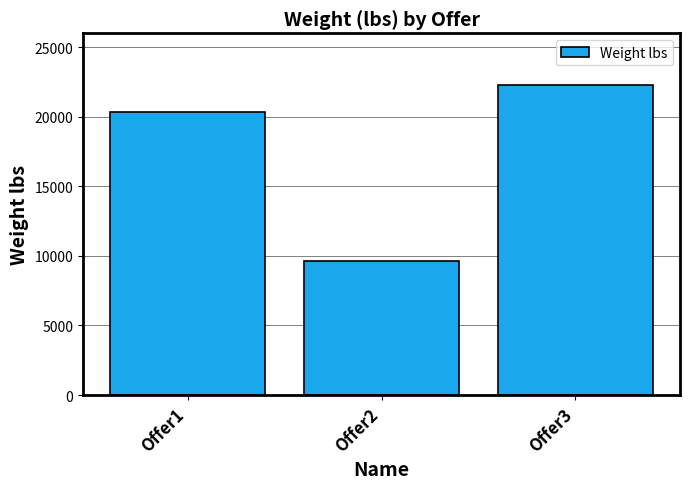

The chart shows a value of 22288 at Offer3. True or false?

True